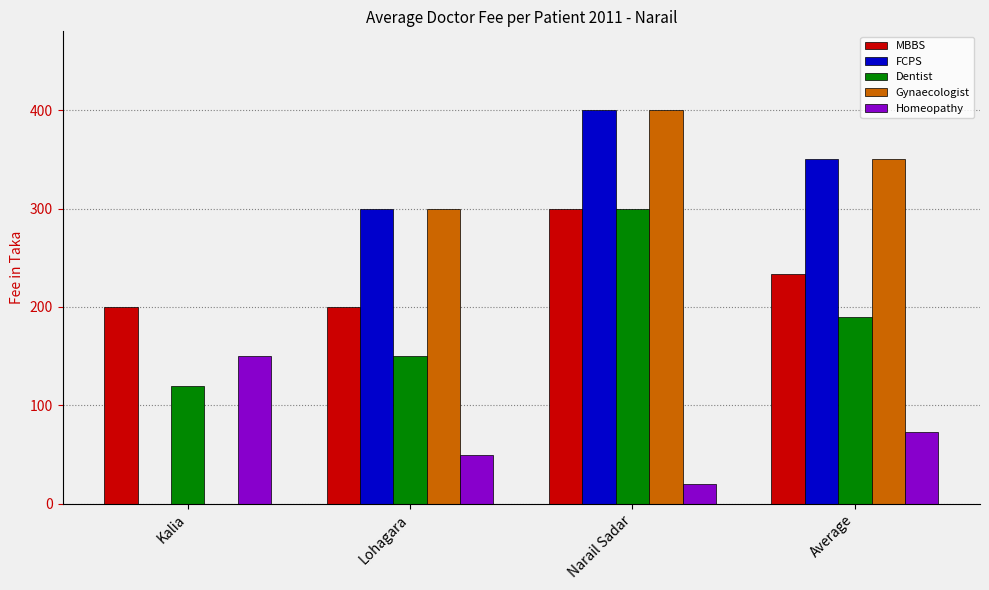

At which label is MBBS closest to 250?

Average